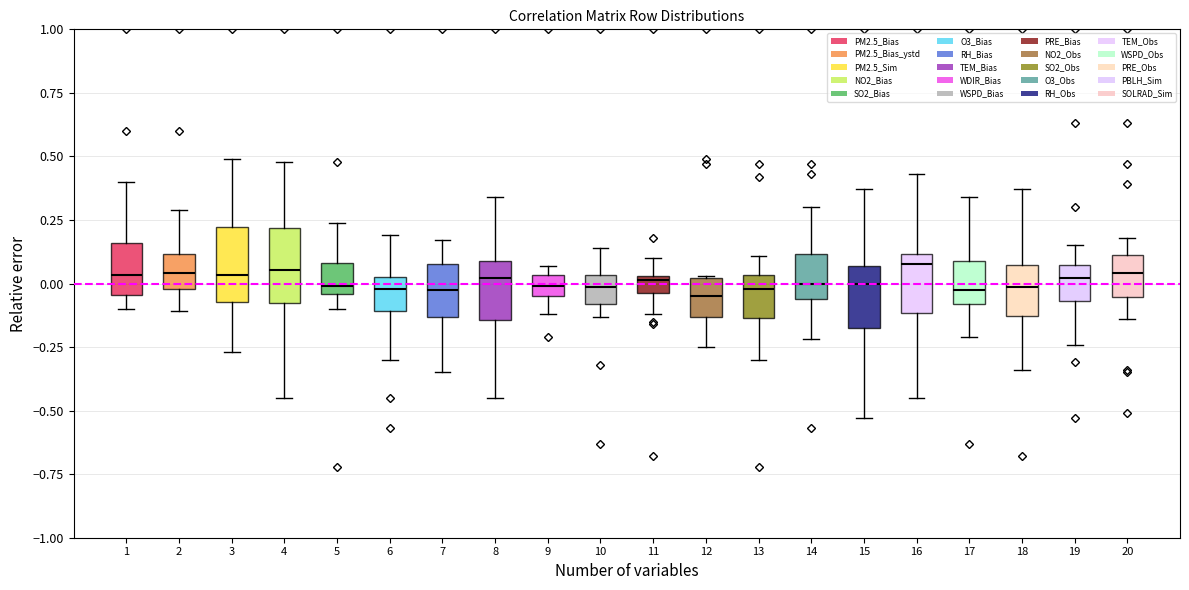

Where does the upper whisker of the box at x = 8 end on the y-axis? The values are not printed on the chart, so give them approximately, as read against the axis.

0.35